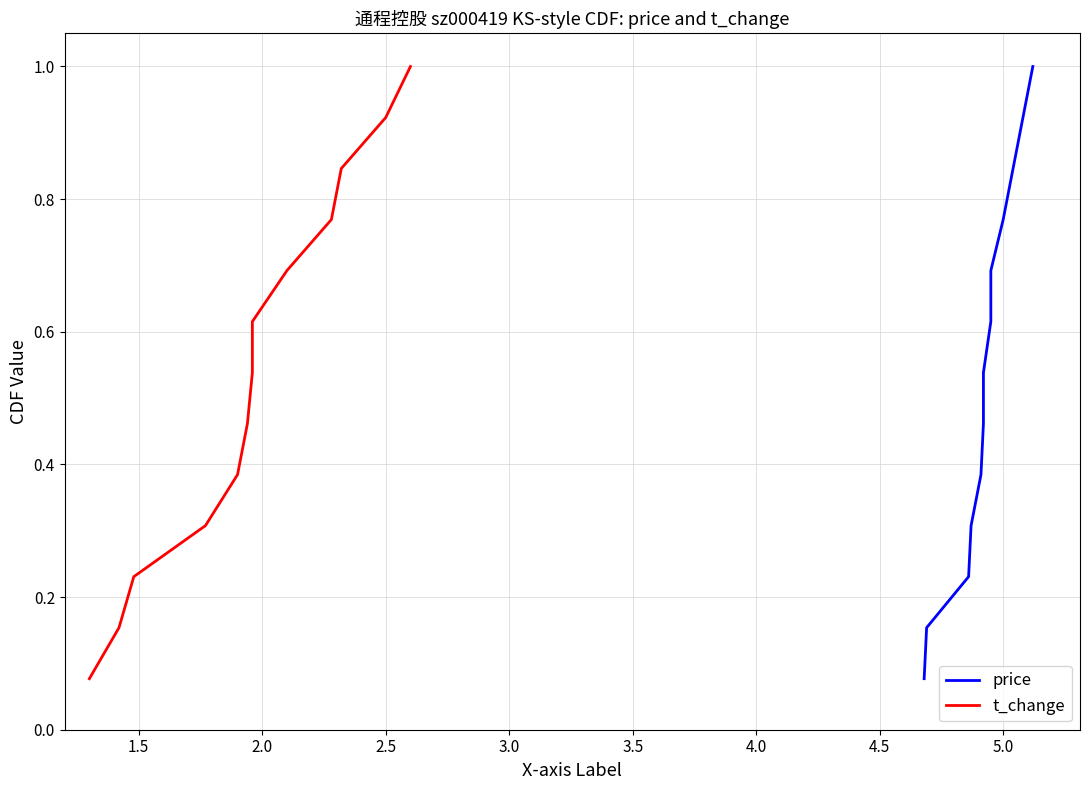

Is the value of t_change at 1.0 greater than the value of price at 5.0?

No